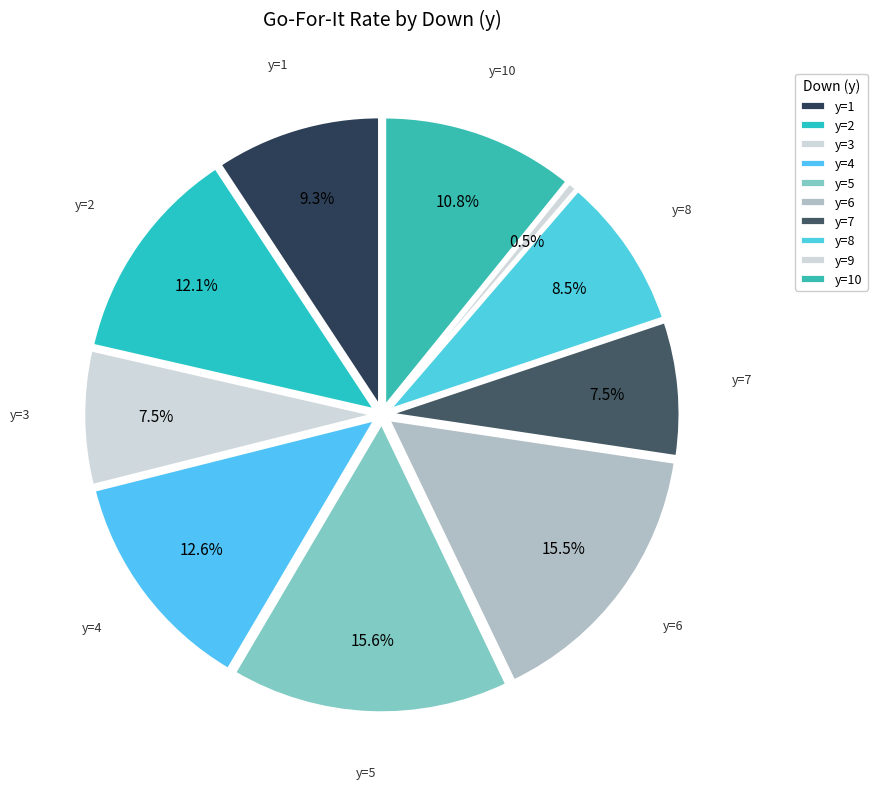

How many slices are in this pie chart?

10